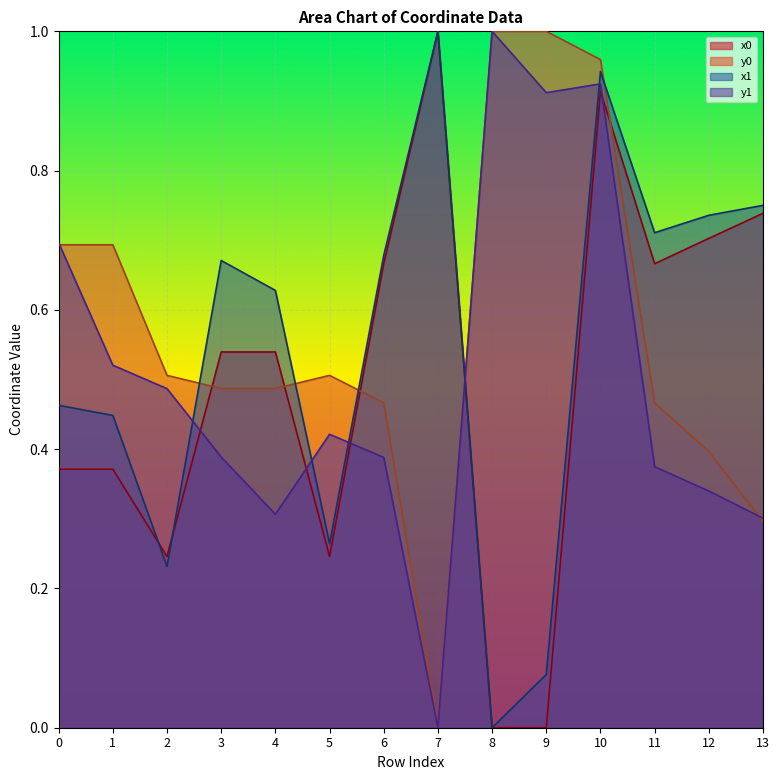

True or false: x1 and y0 cross at least once.

True